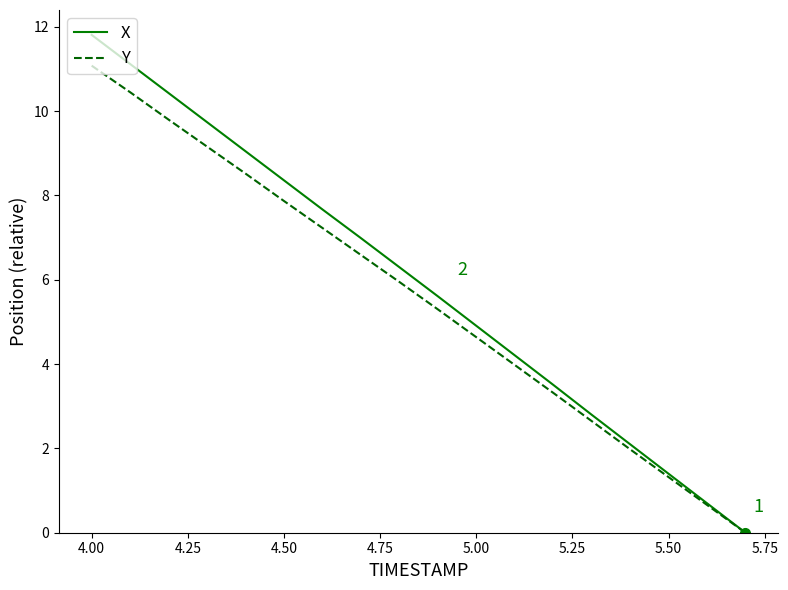

True or false: X has more than 1 interior local peaks.

False